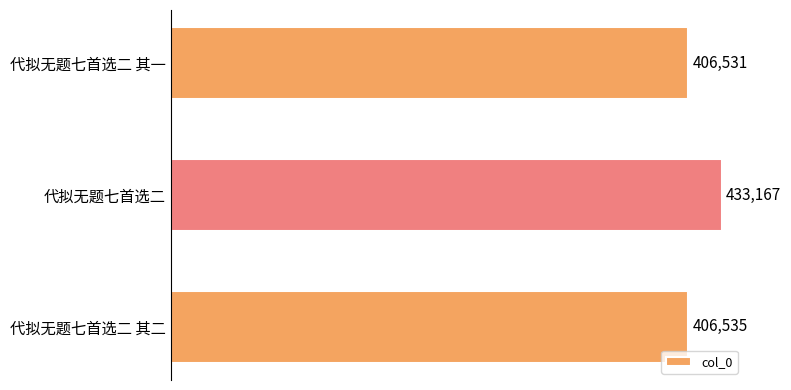

What is the difference between the maximum and minimum values?

26636